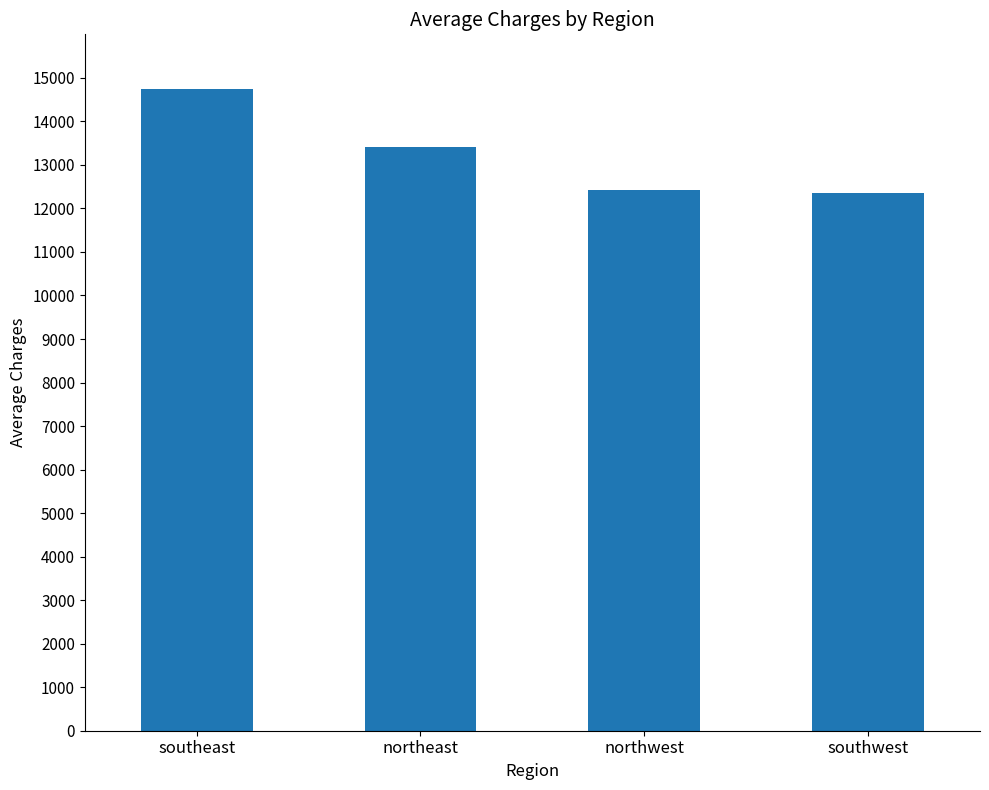

How many bars are there in total?

4